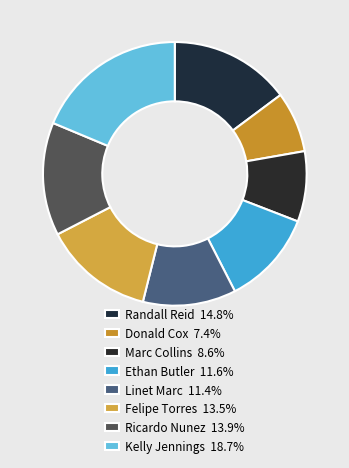

How many segments does this pie chart have?

8